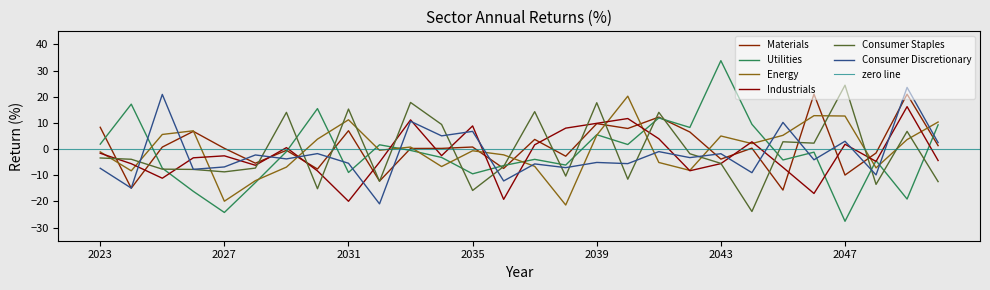

List the series in order of their peak value, highest first.

Utilities, Consumer Staples, Consumer Discretionary, Materials, Energy, Industrials